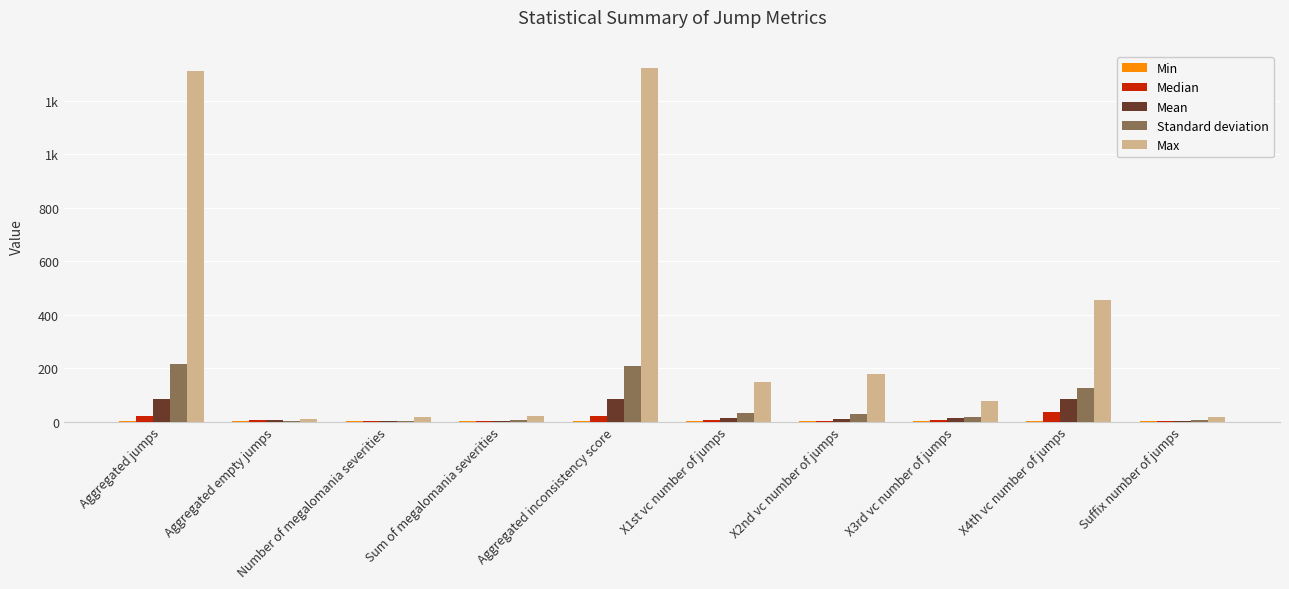

Are the bars grouped side by side (vs. stacked)?

Yes